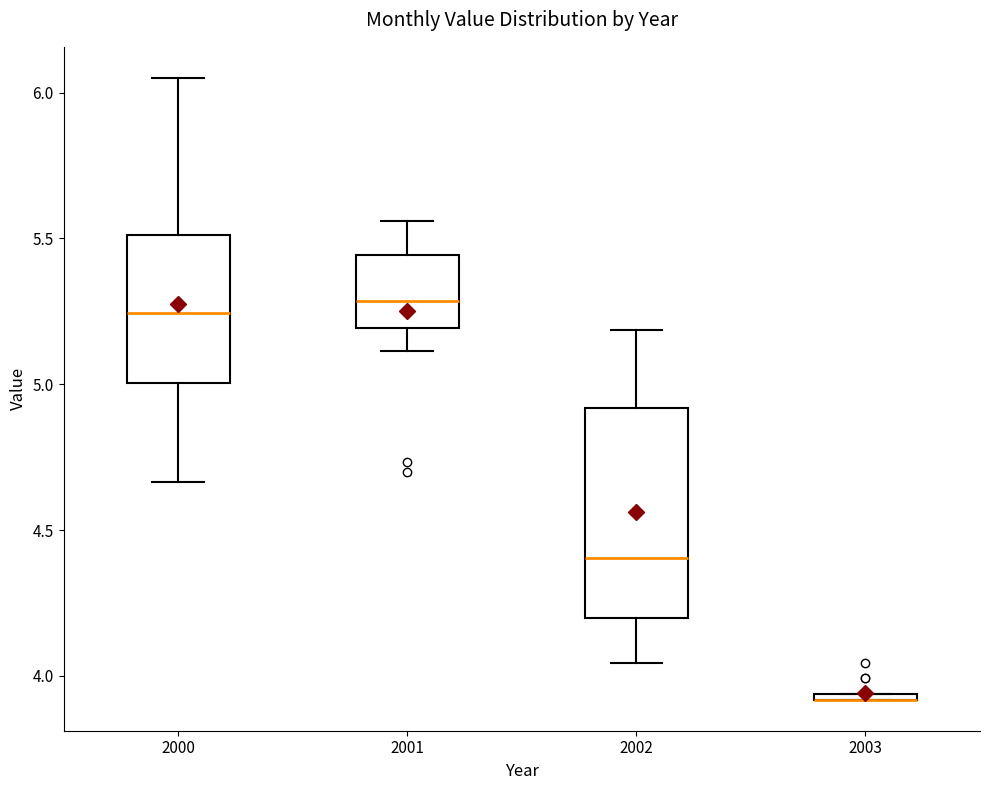

Which box is the tallest, from its lower edge to its upper edge?

2002